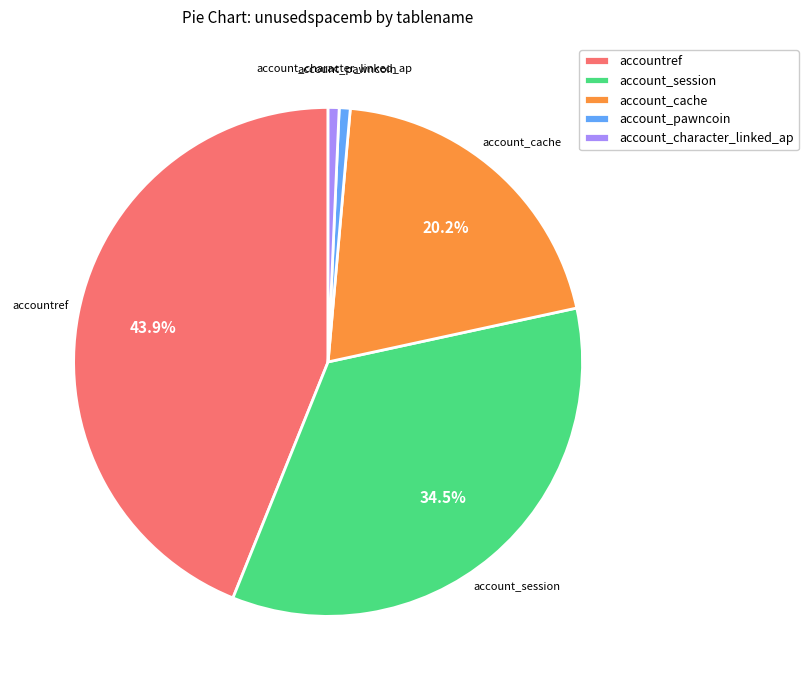

Which category has the biggest portion of the pie?

accountref